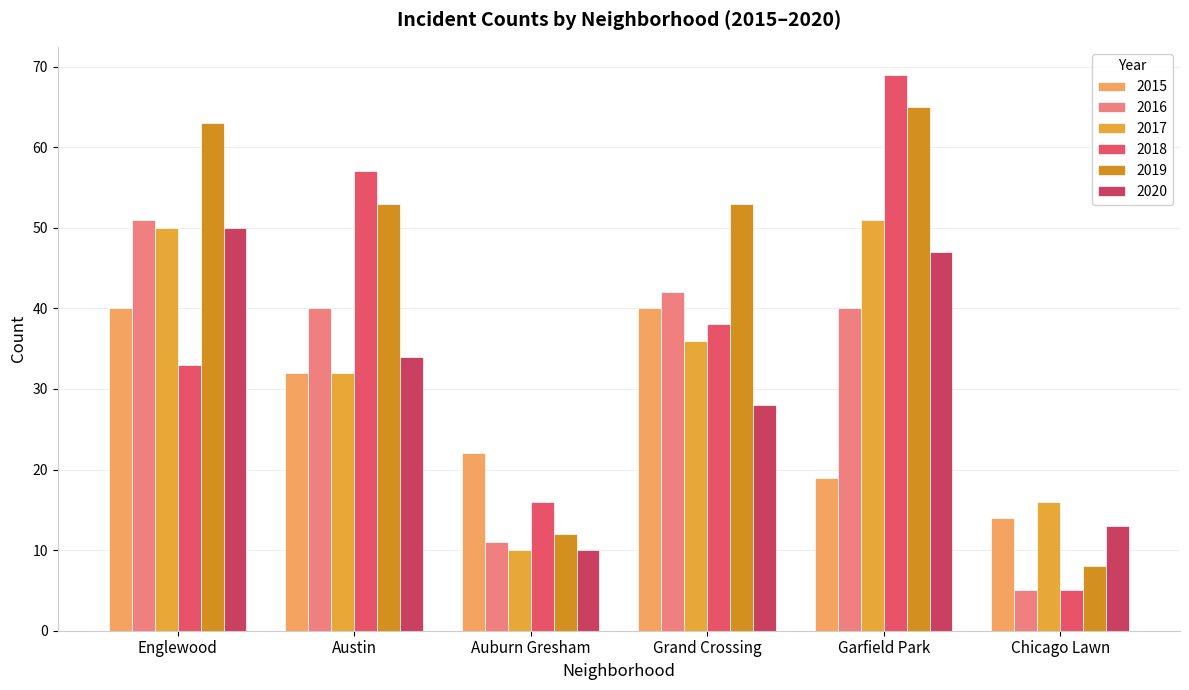

At which category is the sum across all series the highest?

Garfield Park